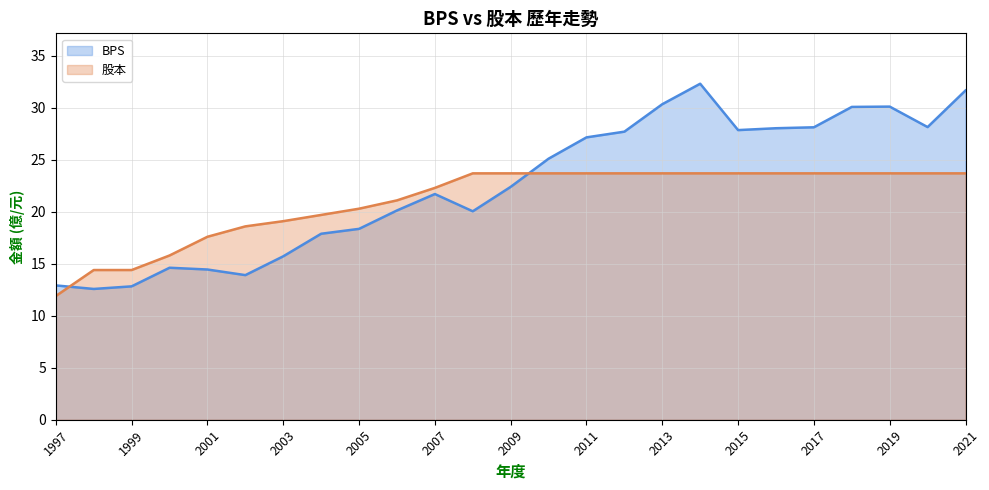

At which category is the sum across all series the highest?

2014